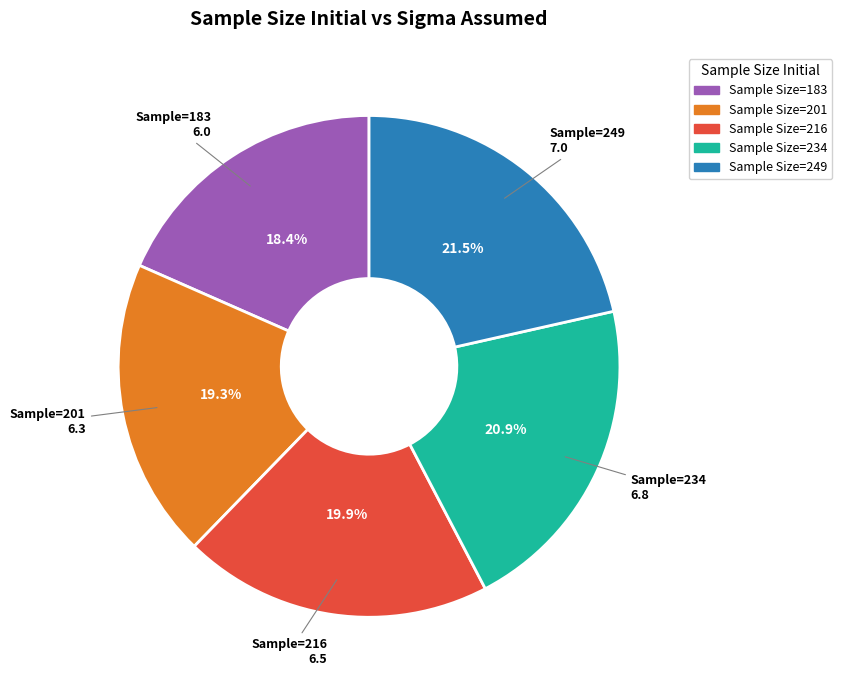

Is there a majority slice in this chart?

No